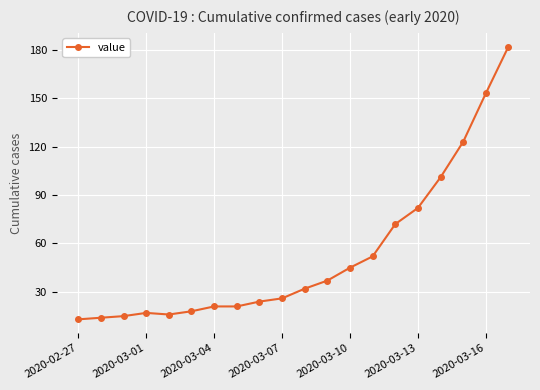

What is the minimum value shown in the chart?

13